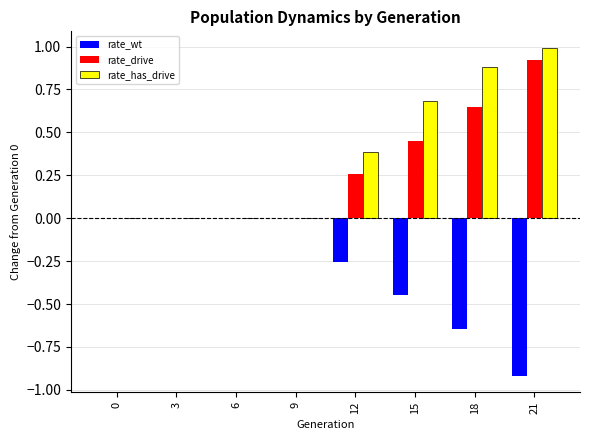

What is the maximum value for rate_has_drive?

1.0